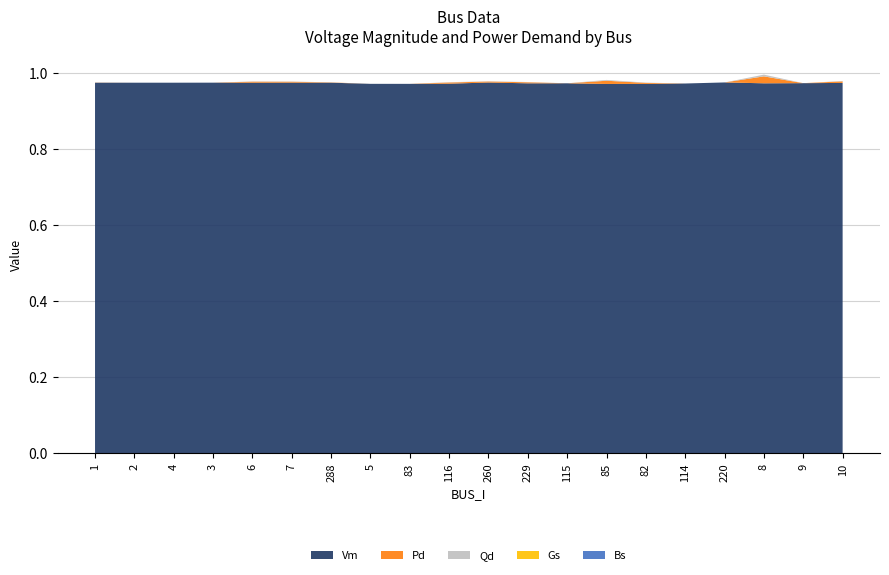

Reading left to right, transcribe all the data shown in this chart.

Vm: 1.0	1.0	1.0	1.0	1.0	1.0	1.0	1.0	1.0	1.0	1.0	1.0	1.0	1.0	1.0	1.0	1.0	1.0	1.0	1.0
Pd: 0.0	0.0	0.0	0.0	0.0	0.0	0.0	0.0	0.0	0.0	0.0	0.0	0.0	0.0	0.0	0.0	0.0	0.0	0.0	0.0
Qd: 0.0	0.0	0.0	0.0	0.0	0.0	0.0	0.0	0.0	0.0	0.0	0.0	0.0	0.0	0.0	0.0	0.0	0.0	0.0	0.0
Gs: 0.0	0.0	0.0	0.0	0.0	0.0	0.0	0.0	0.0	0.0	0.0	0.0	0.0	0.0	0.0	0.0	0.0	0.0	0.0	0.0
Bs: 0.0	0.0	0.0	0.0	0.0	0.0	0.0	0.0	0.0	0.0	0.0	0.0	0.0	0.0	0.0	0.0	0.0	0.0	0.0	0.0